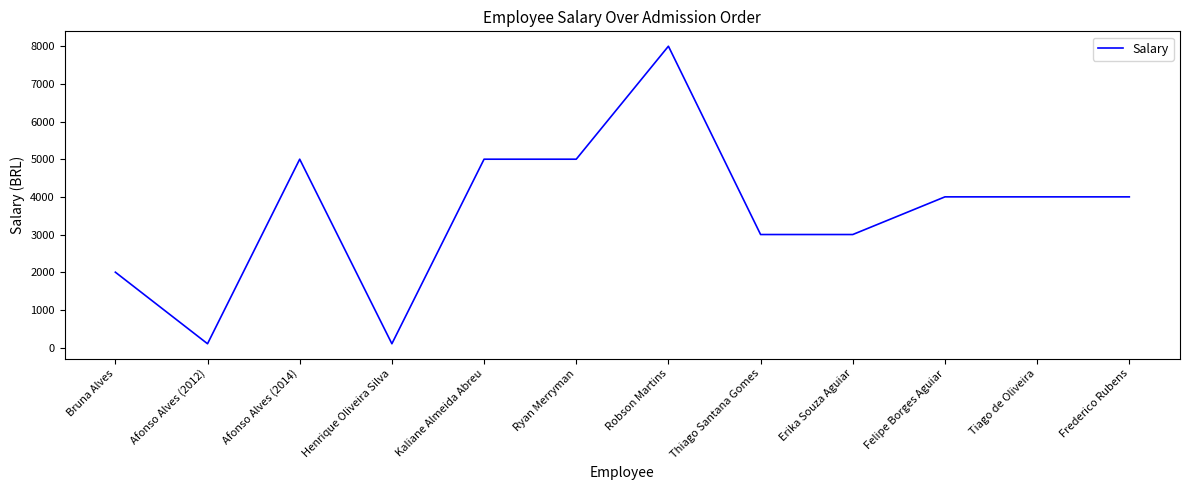

The value at Kaliane Almeida Abreu is 3395. True or false?

False